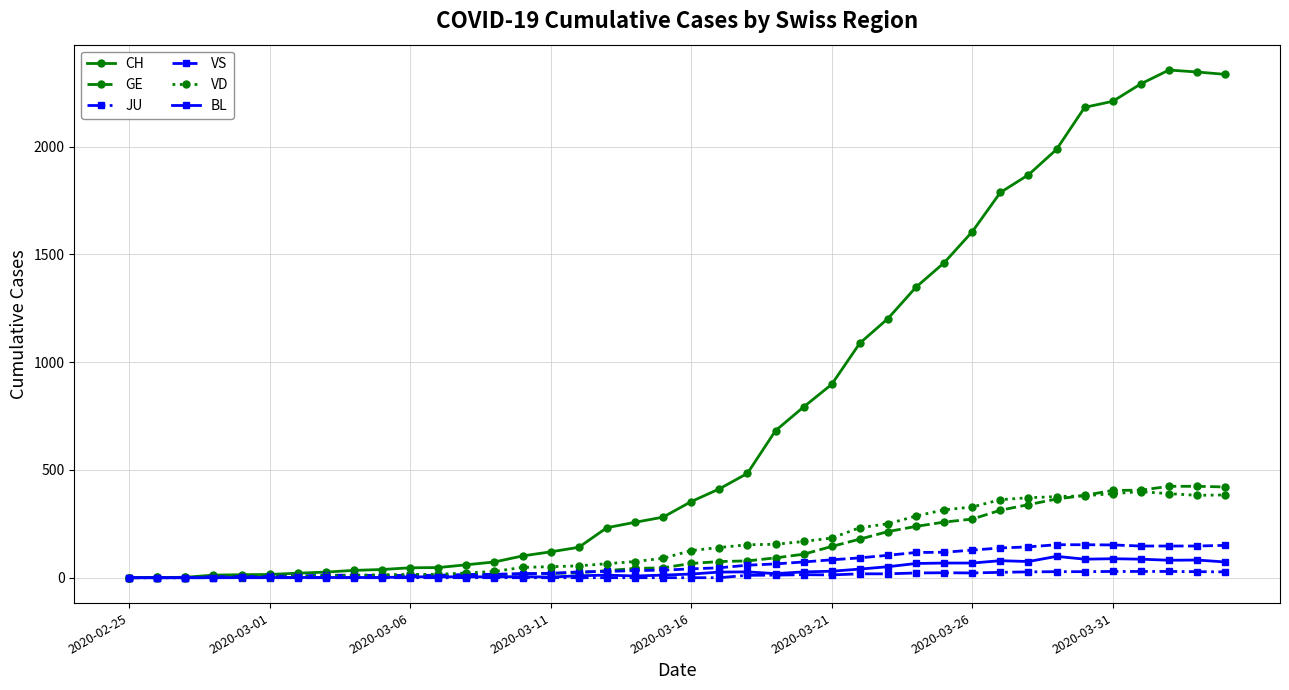

What is the highest value of the GE series?

424